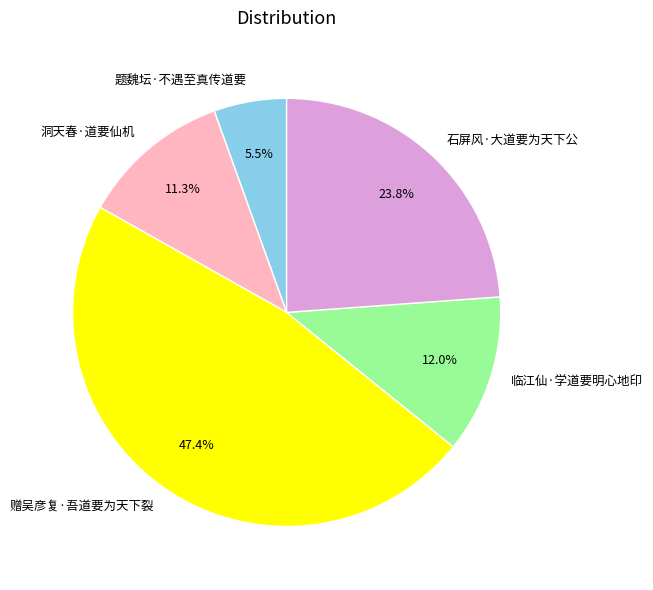

Rank the categories by value from lowest to highest.

题魏坛·不遇至真传道要, 洞天春·道要仙机, 临江仙·学道要明心地印, 石屏风·大道要为天下公, 赠吴彦复·吾道要为天下裂